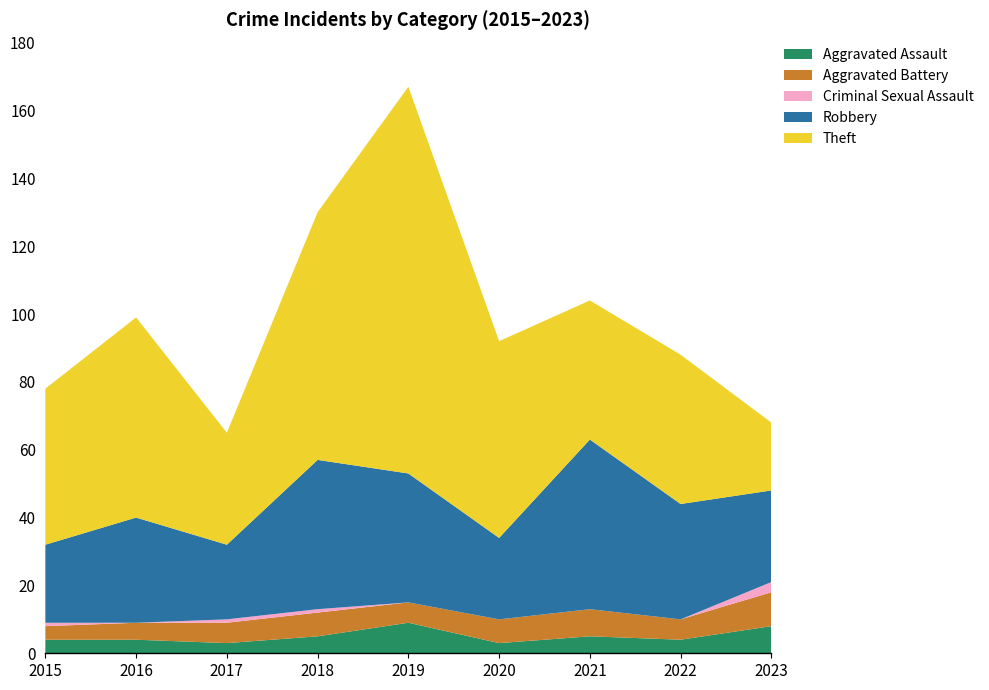

Reading left to right, what are all the values shown in this chart?

Aggravated Assault: 4	4	3	5	9	3	5	4	8
Aggravated Battery: 4	5	6	7	6	7	8	6	10
Criminal Sexual Assault: 1	0	1	1	0	0	0	0	3
Robbery: 23	31	22	44	38	24	50	34	27
Theft: 46	59	33	73	114	58	41	44	20